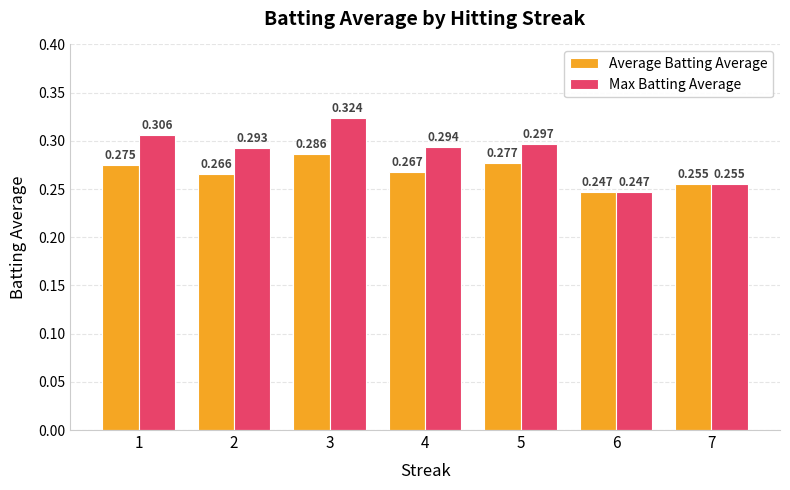

How many bars are there in each group?

2